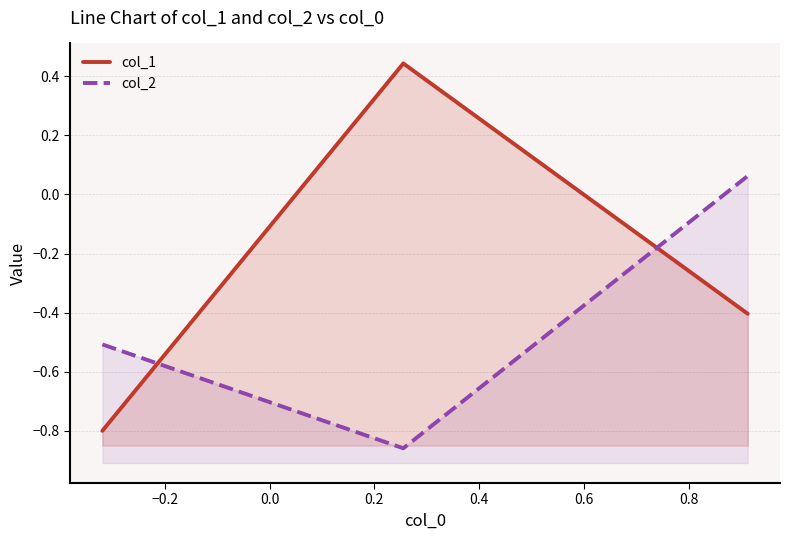

Is the value of col_1 at −0.4 greater than the value of col_2 at −0.4?

No